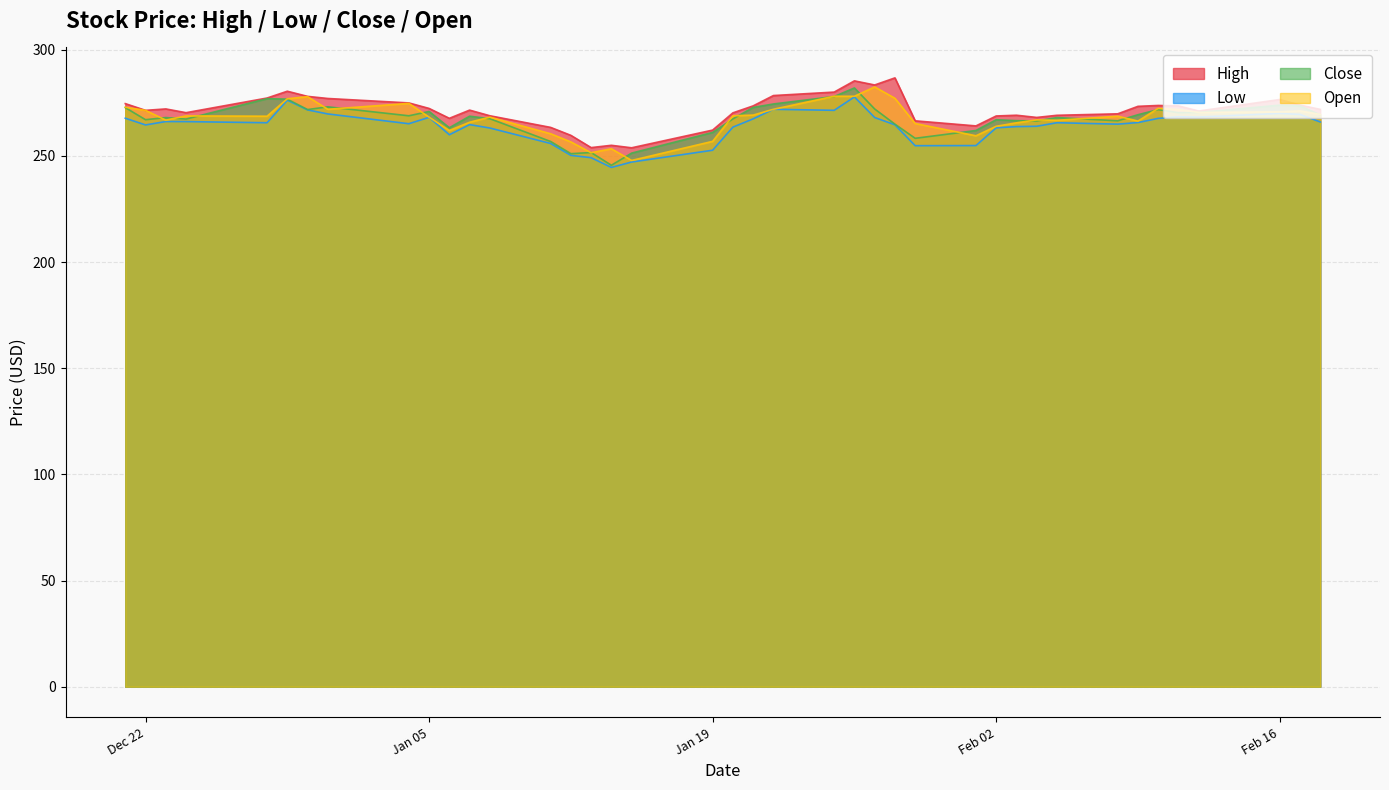

Where does the Open series first go above 268?

2020-12-21